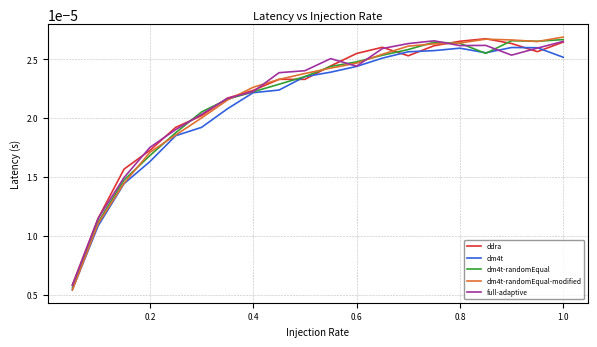

Which series has the widest spread of values?

dm4t-randomEqual-modified